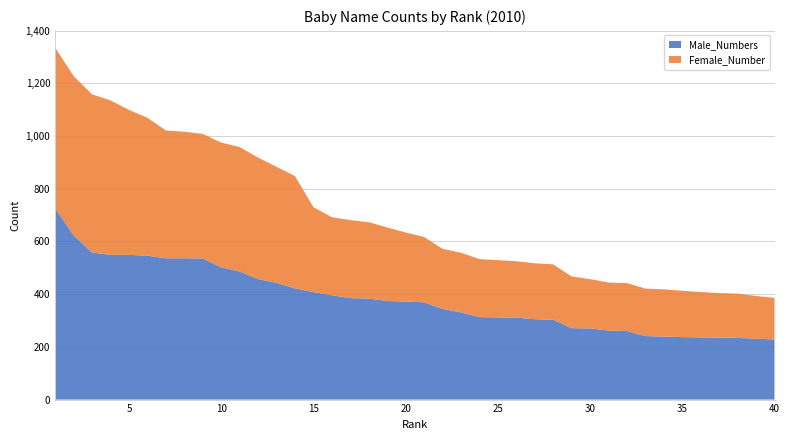

Reading left to right, transcribe all the data shown in this chart.

Male_Numbers: 1=726	2=623	3=558	4=549	5=549	6=546	7=536	8=536	9=535	10=502	11=486	12=457	13=443	14=422	15=408	16=396	17=385	18=383	19=374	20=372	21=369	22=344	23=331	24=313	25=312	26=311	27=305	28=303	29=271	30=270	31=262	32=260	33=241	34=239	35=237	36=236	37=235	38=234	39=231	40=228
Female_Number: 1=609	2=604	3=600	4=586	5=550	6=523	7=485	8=480	9=473	10=473	11=472	12=461	13=440	14=426	15=322	16=296	17=296	18=290	19=279	20=262	21=248	22=228	23=226	24=220	25=217	26=214	27=212	28=210	29=196	30=187	31=182	32=182	33=180	34=179	35=176	36=172	37=169	38=168	39=162	40=158